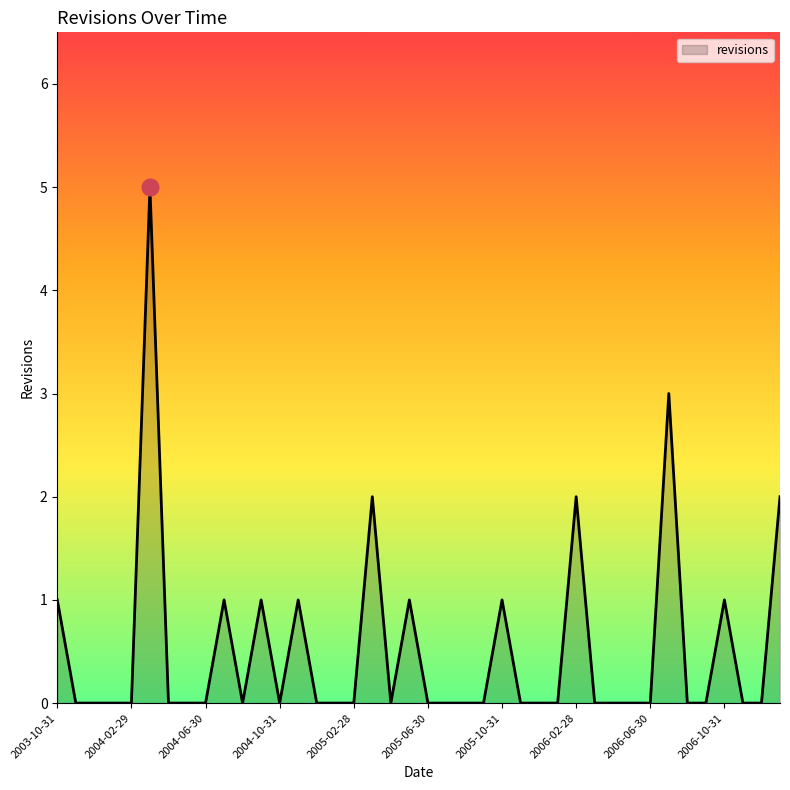

Does the chart have visible grid lines?

No